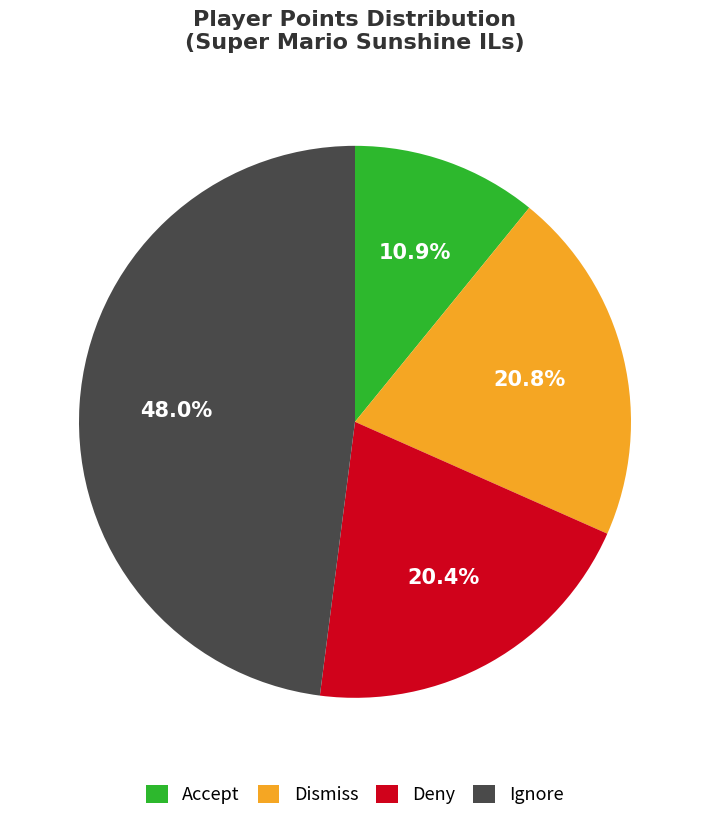

To the nearest percent, what is the average slice percentage?

25%